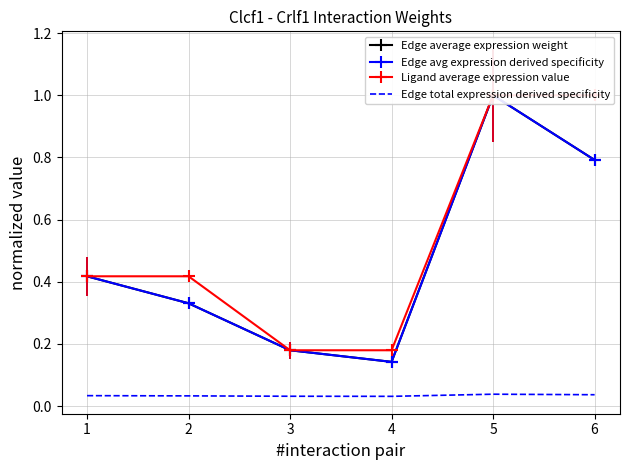

Count the Edge avg expression derived specificity values in the range 0 to 1.

6